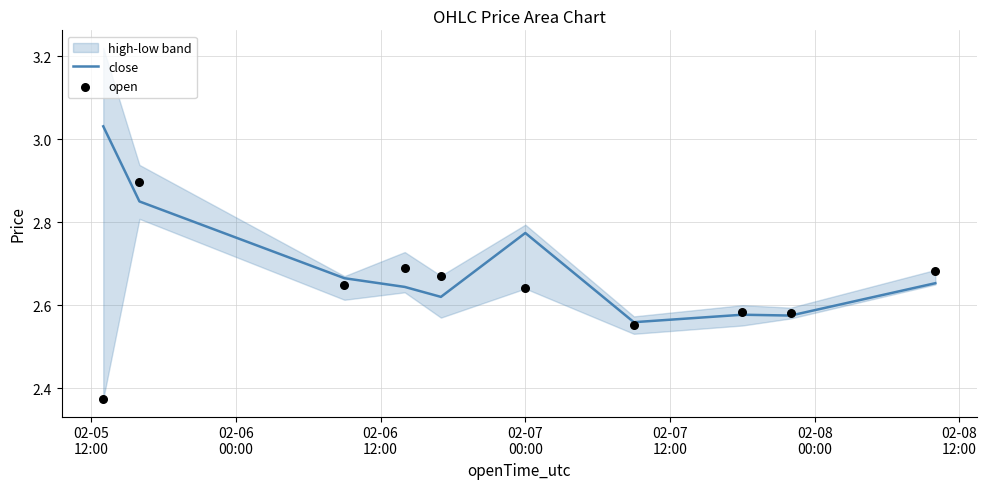

At how many categories does at least one series exceed 2?

10